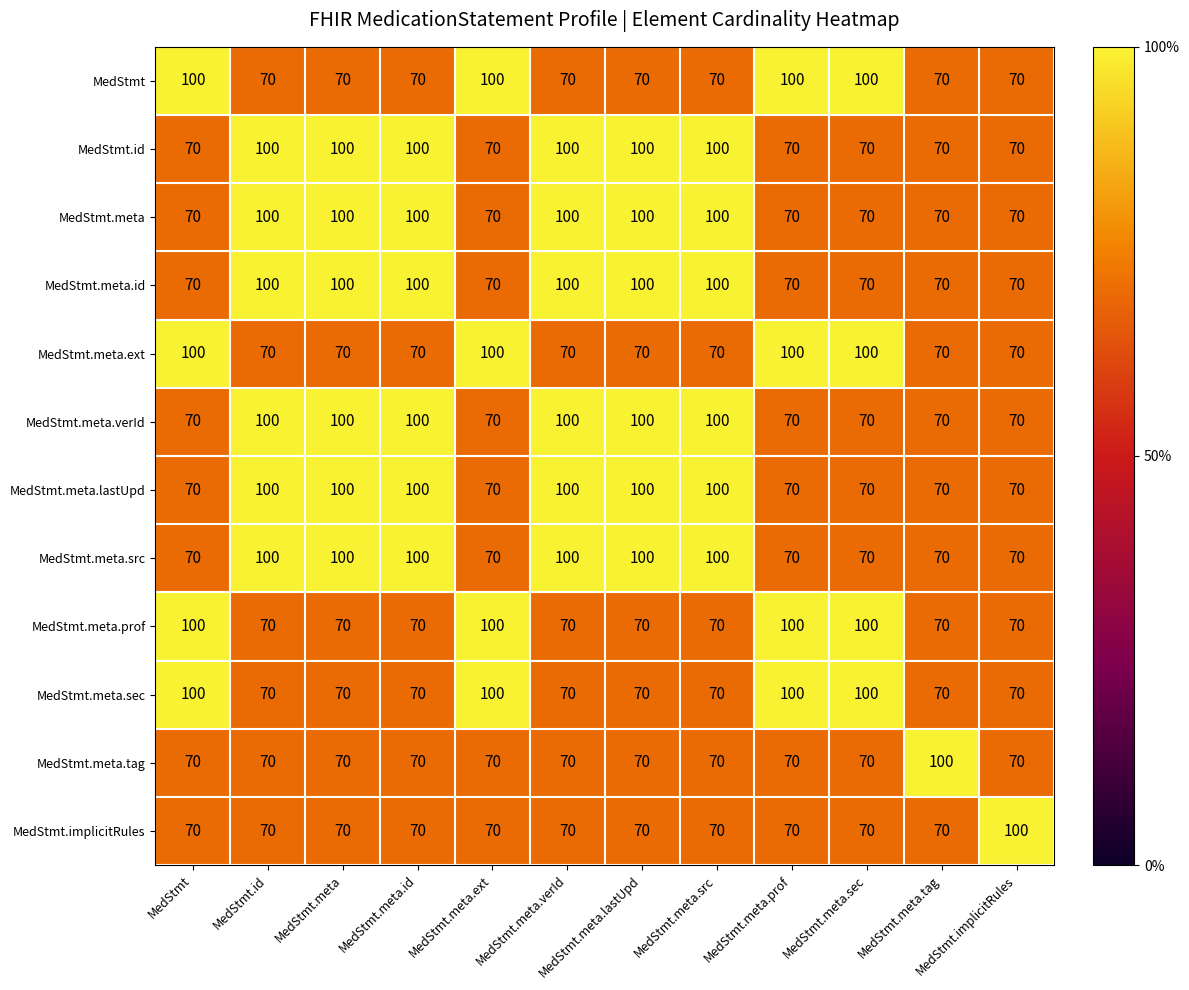

True or false: MedStmt.id has a value of 70 at MedStmt.meta.tag.

True